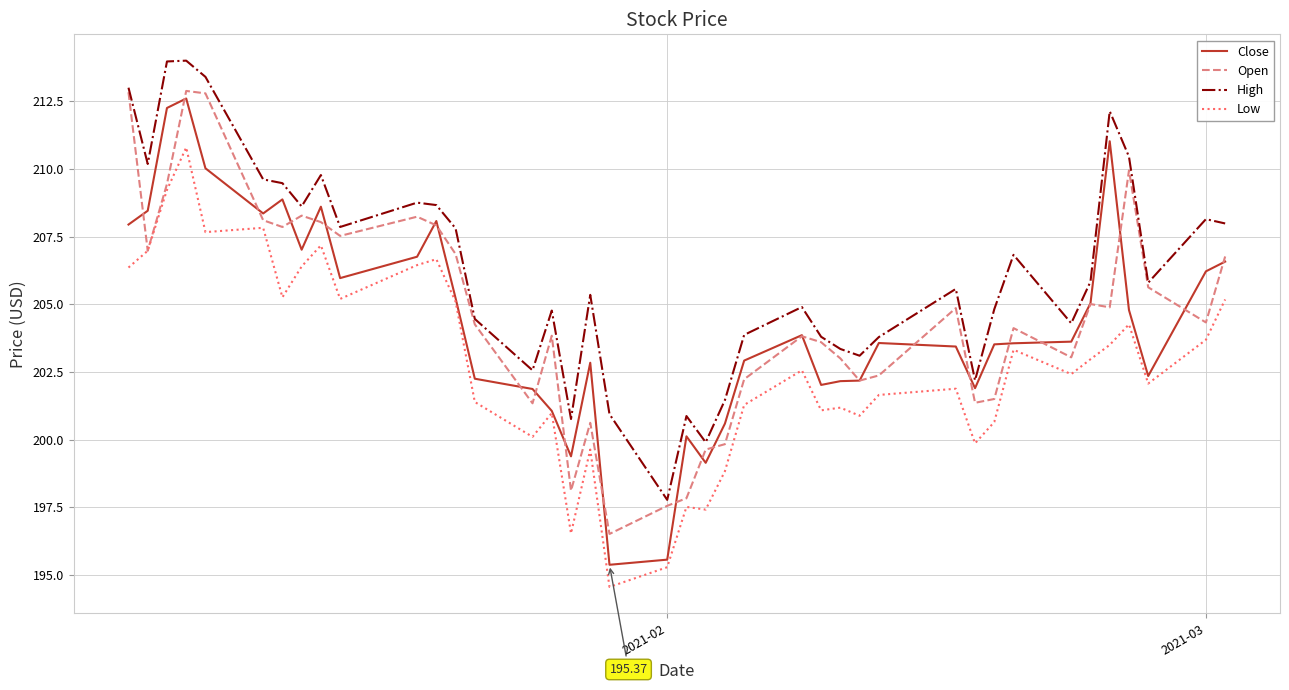

Which series has the largest total across all categories?

High